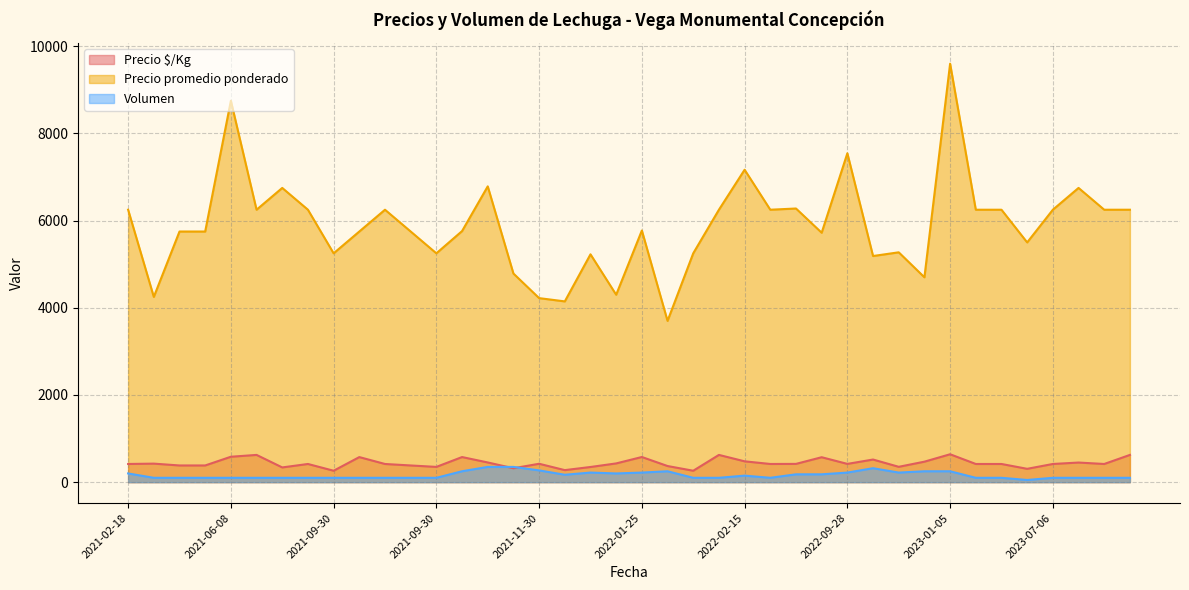

True or false: Precio $/Kg has more than 0 interior local peaks.

True